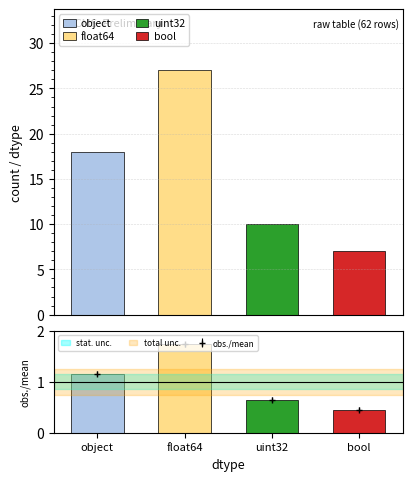

Are the bars grouped side by side (vs. stacked)?

No